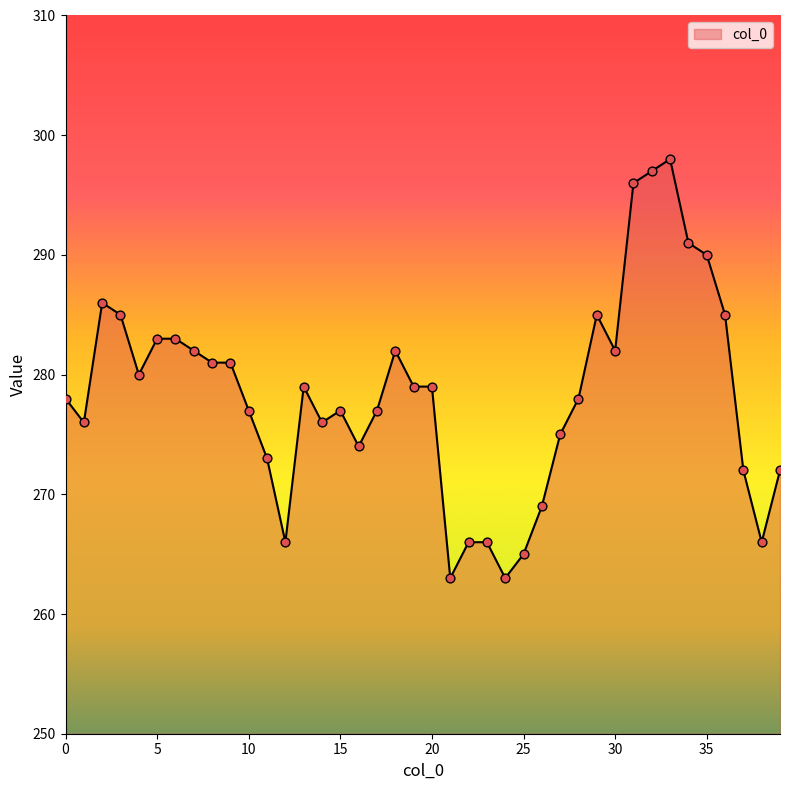

What is the maximum value shown in the chart?

298